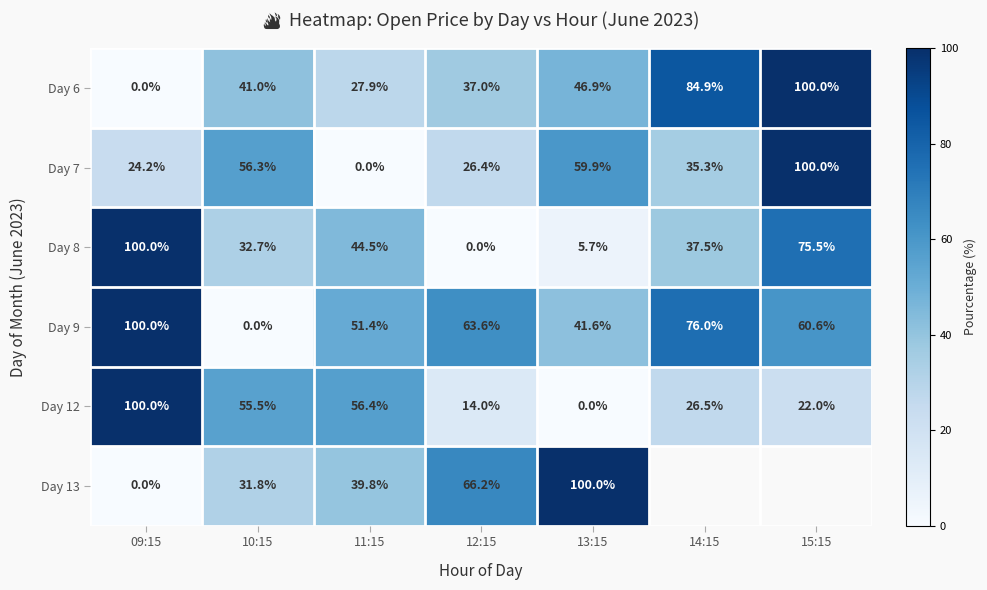

List the labels in order of Day 8 value, largest first.

09:15, 15:15, 11:15, 14:15, 10:15, 13:15, 12:15